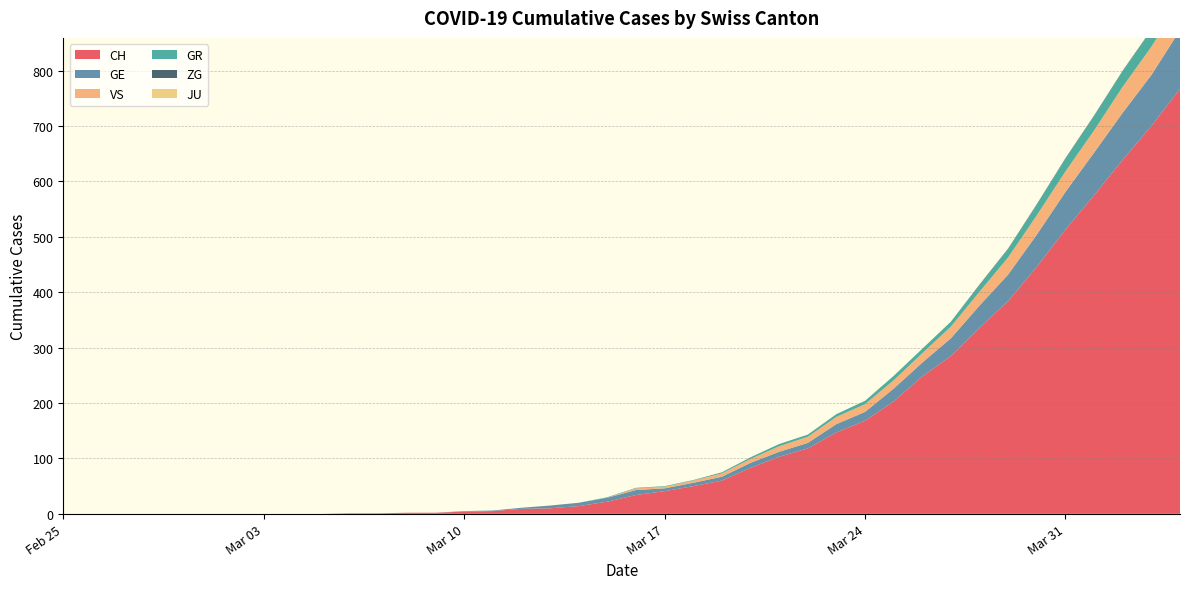

Reading left to right, list all the values displayed in this chart.

CH: 0	0	0	0	0	0	0	0	0	0	1	1	2	2	4	5	9	10	14	22	34	41	50	60	83	103	118	147	168	203	248	285	336	384	446	513	575	639	700	767
GE: 0	0	0	0	0	0	0	0	0	0	0	0	0	0	1	1	2	5	6	7	9	5	6	7	9	9	10	15	16	23	25	32	40	48	58	68	77	85	92	106
GR: 0	0	0	0	0	0	0	0	0	0	0	0	0	0	0	0	0	0	0	1	1	1	1	2	3	4	4	5	6	8	8	9	12	15	19	23	26	28	30	30
JU: 0	0	0	0	0	0	0	0	0	0	0	0	0	0	0	0	0	0	0	0	0	0	0	0	0	0	0	0	0	0	0	0	0	0	0	0	0	0	0	0
VS: 0	0	0	0	0	0	0	0	0	0	0	0	0	0	0	0	0	0	0	0	3	3	4	6	7	10	11	13	14	15	17	21	25	31	35	37	40	47	51	53
ZG: 0	0	0	0	0	0	0	0	0	0	0	0	0	0	0	0	0	0	0	0	0	0	0	0	0	0	0	0	0	0	0	0	1	1	1	1	1	1	1	2